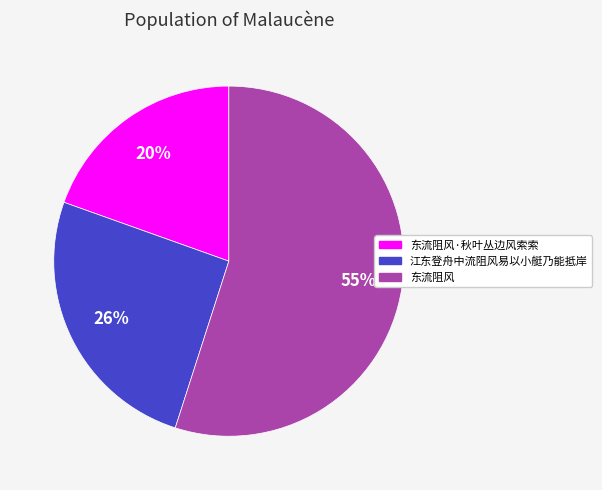

Combined, do 东流阻风 and 江东登舟中流阻风易以小艇乃能抵岸 account for over 50%?

Yes